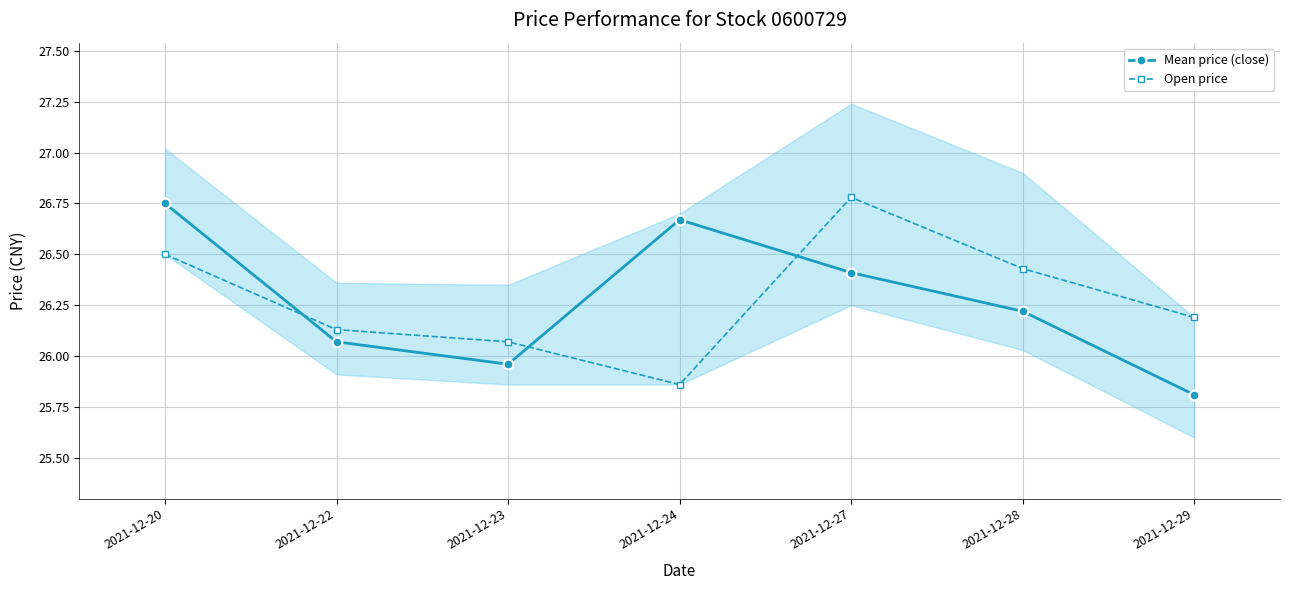

What value does the Open price series have at 2021-12-24?

25.9